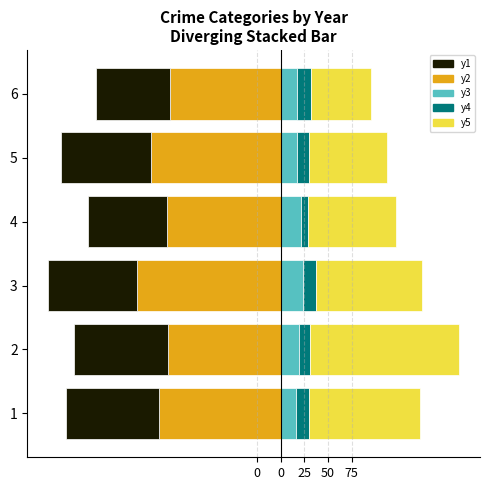

What is the smallest value displayed?

-152